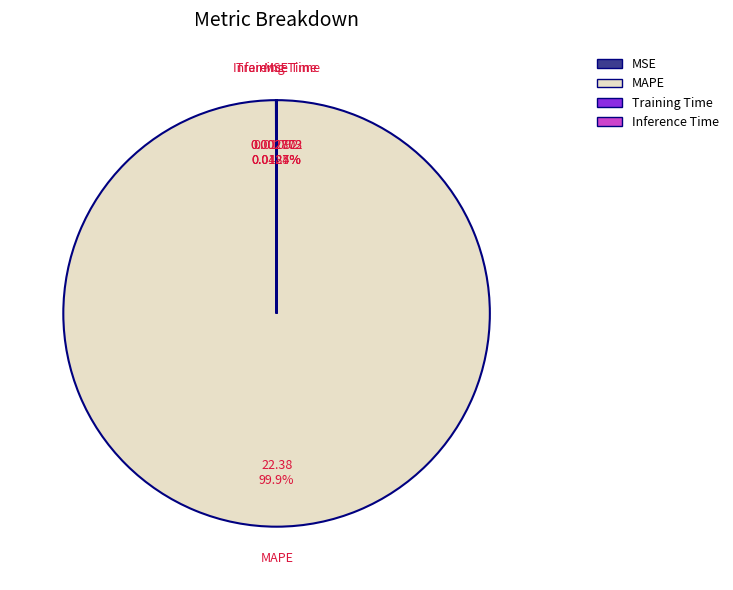

Which slice represents more than half of the pie?

MAPE